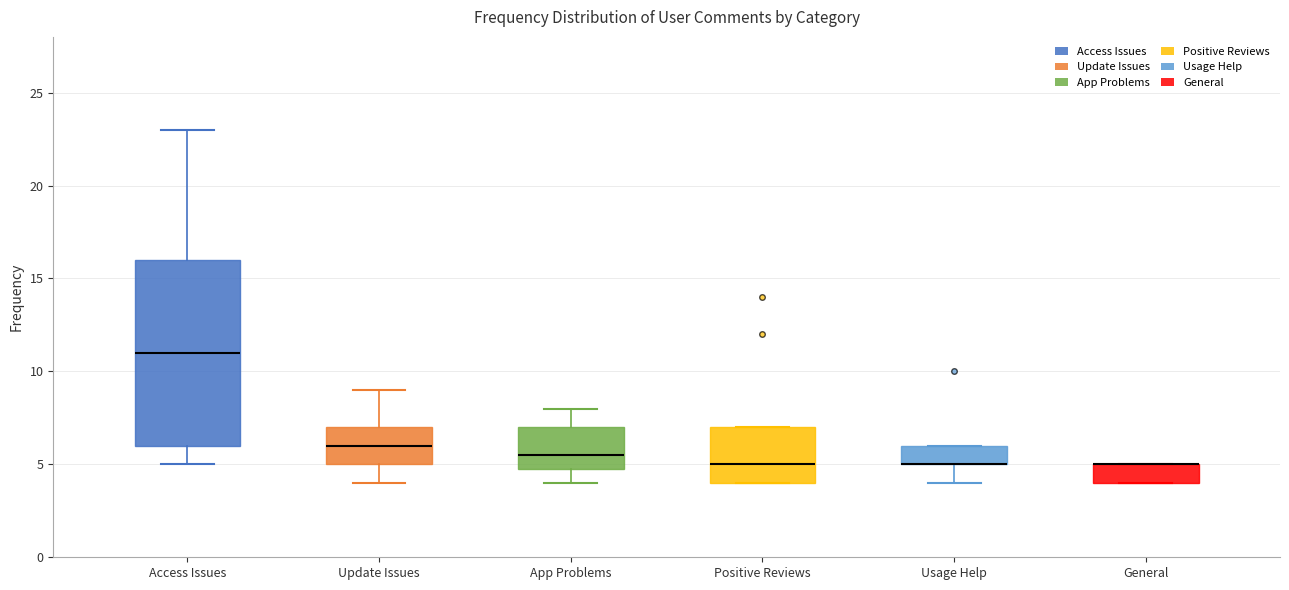

Where does the lower whisker of the box for Access Issues end on the y-axis? The values are not printed on the chart, so give them approximately, as read against the axis.

5.0